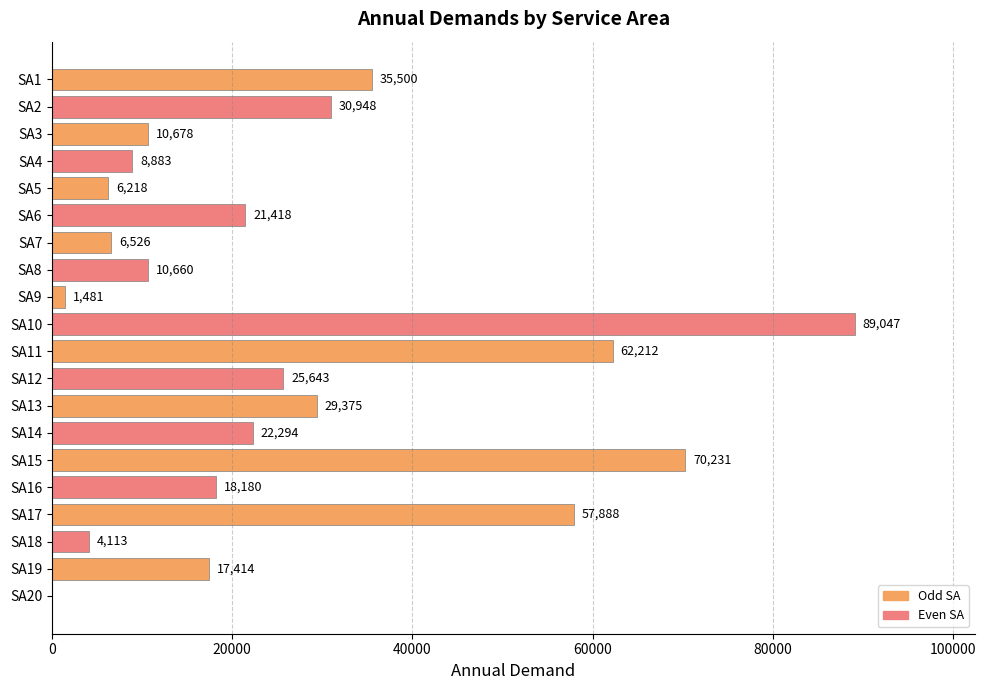

Are the bars horizontal?

Yes